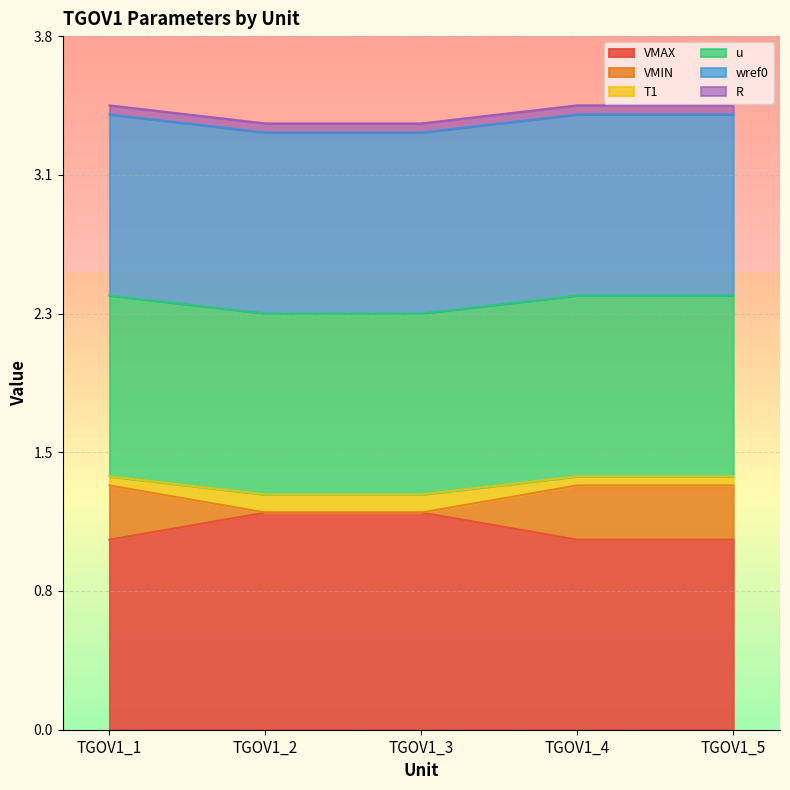

True or false: VMAX and T1 cross at least once.

False